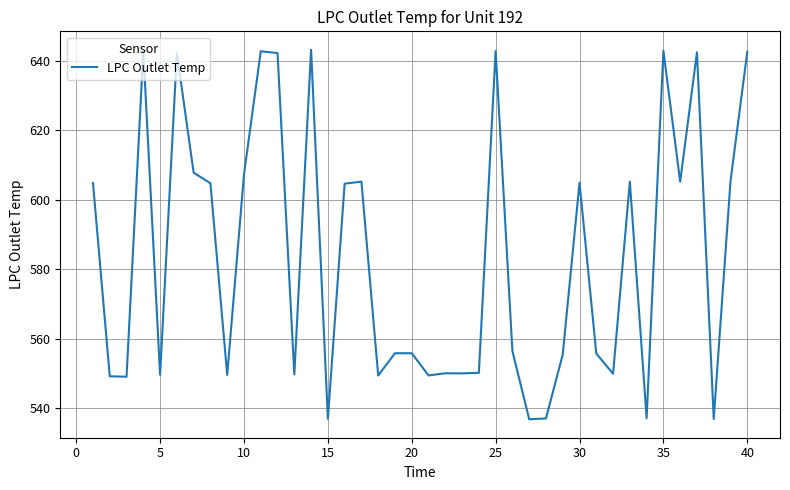

How many lines are shown in the chart?

1